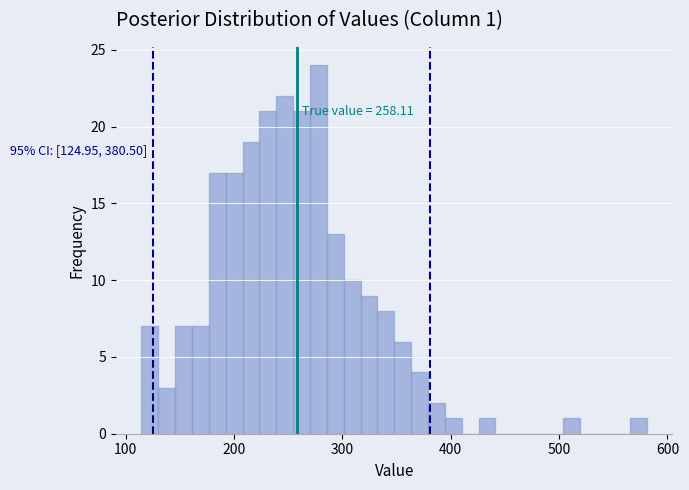

Read against the x-axis, roughly where is the centre of the tallest bar?

280